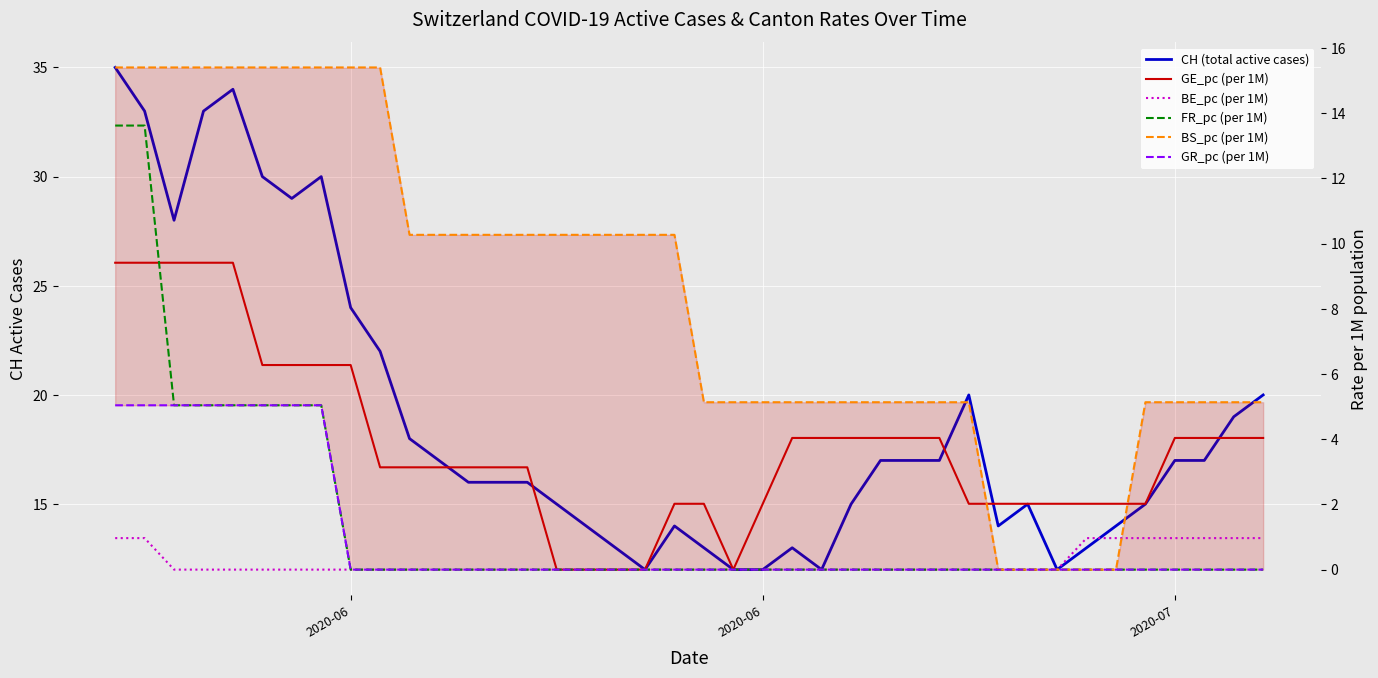

In GE_pc (per 1M), how many points are lower than both neighbors (excluding endpoints)?

1